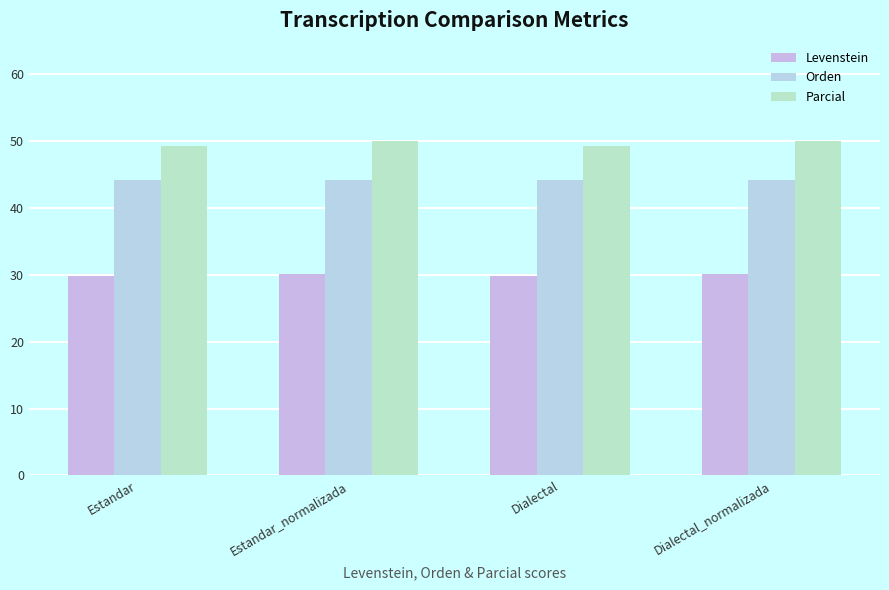

How many categories are shown in the chart?

4